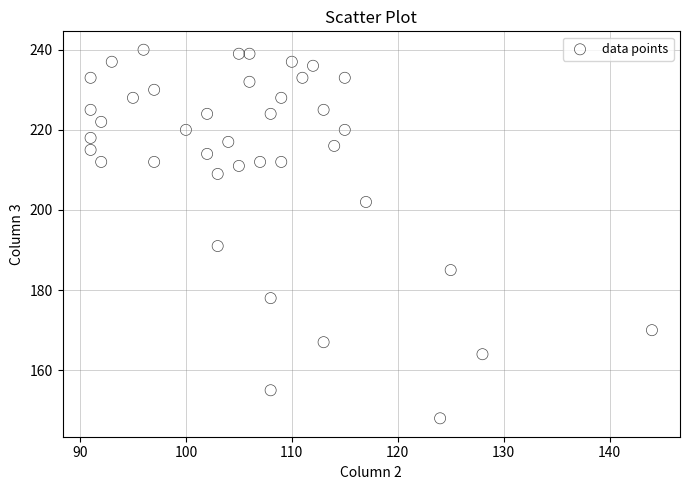

What is the range of Y values (max minus min)?

92